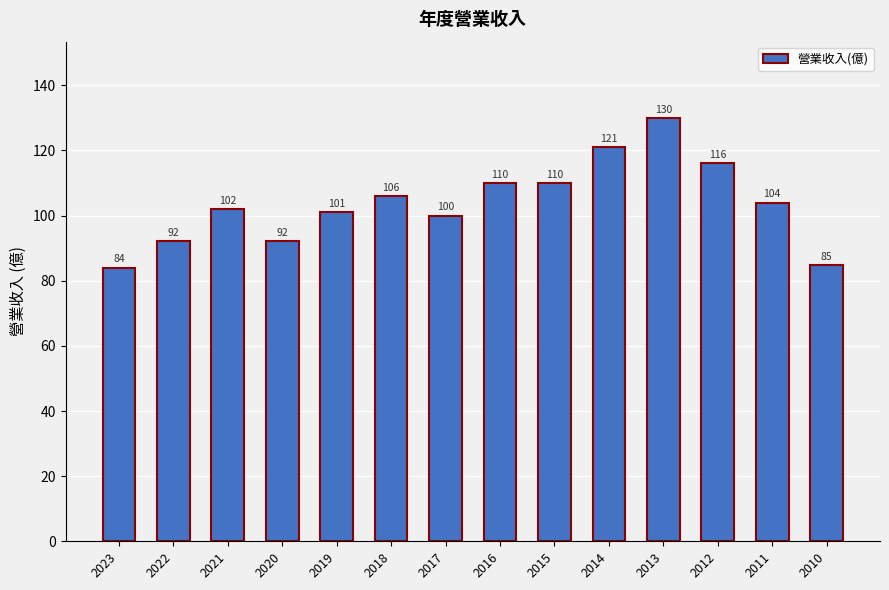

The value at 2010 is 84.7. True or false?

True